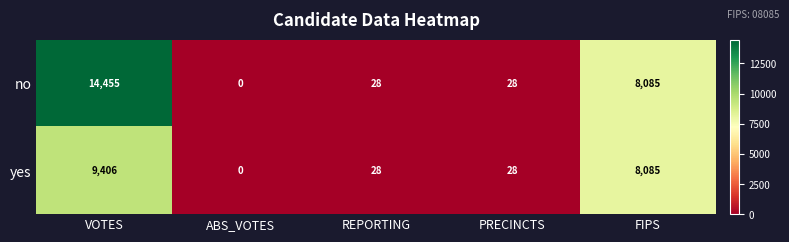

Count the number of categories in the chart.

5